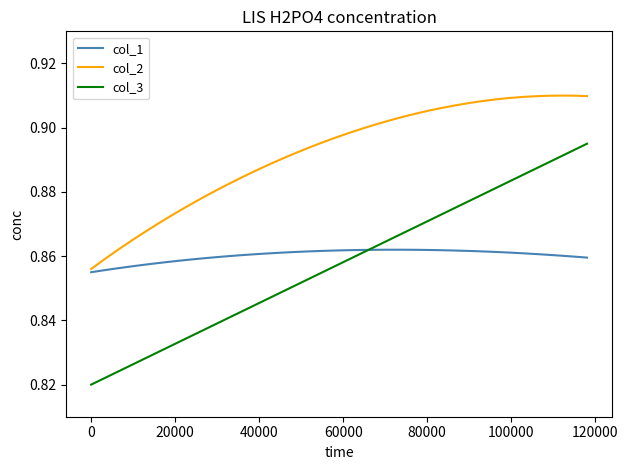

True or false: col_2 and col_3 cross at least once.

False